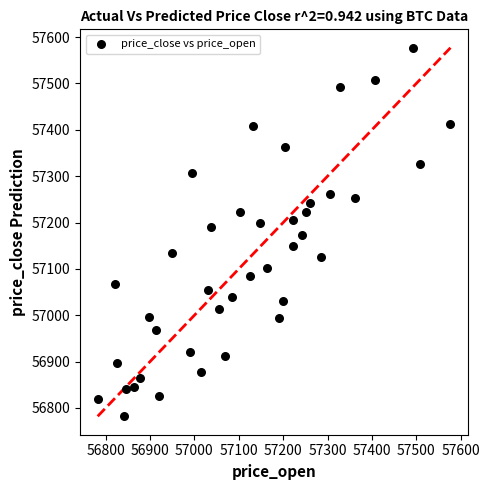

What is the range of X values (max minus min)?

795.1